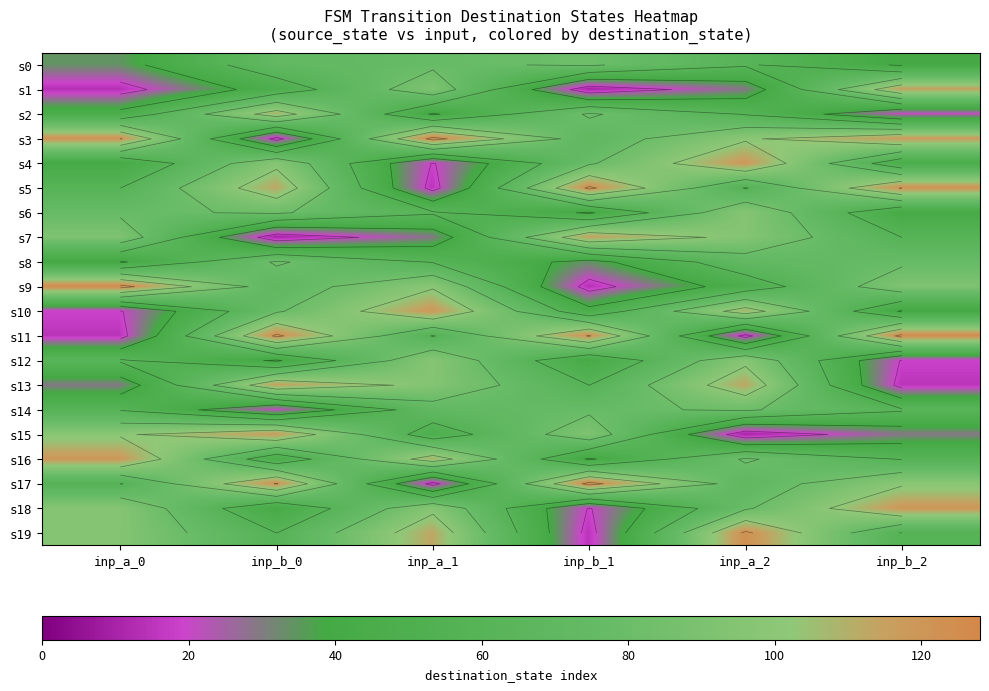

At which label does s9 first exceed 92?

inp_a_0